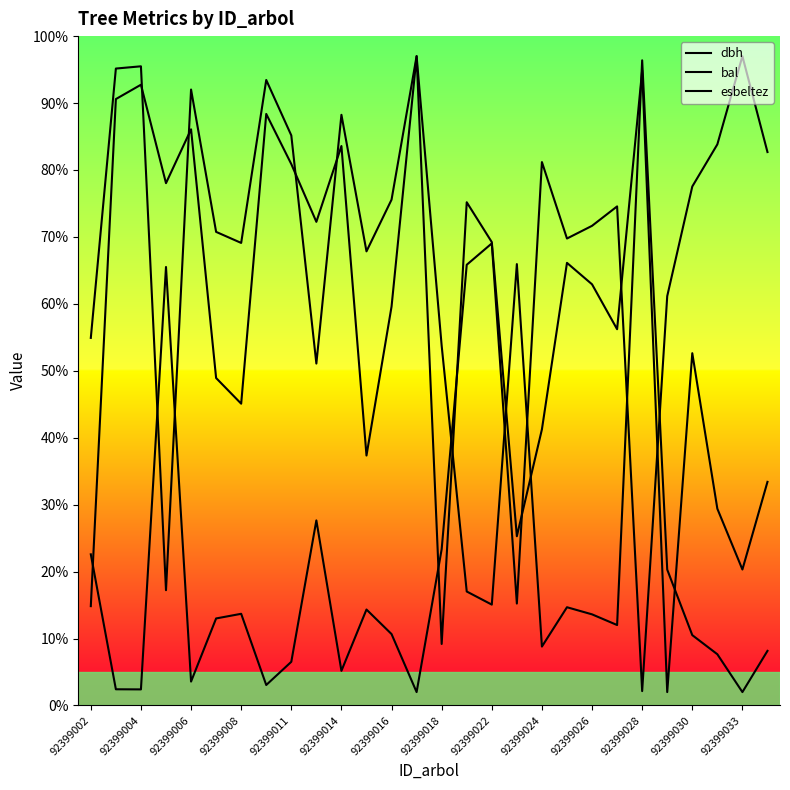

What are all the series names shown in the legend?

dbh, bal, esbeltez